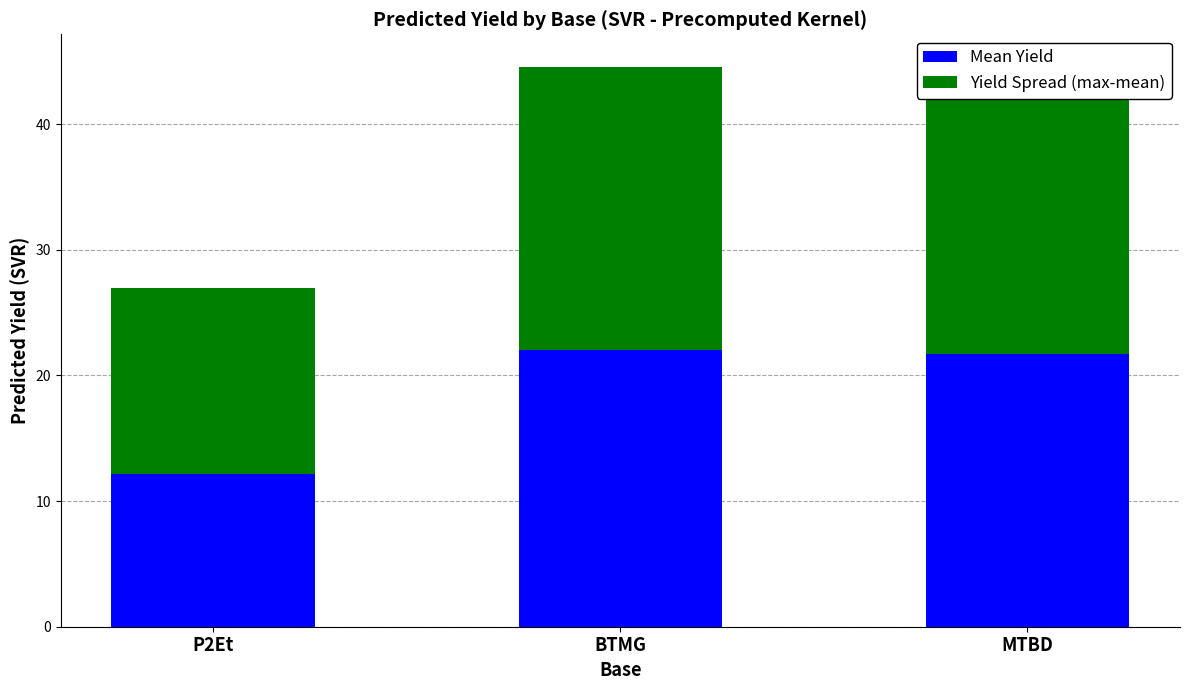

What is the maximum value for Mean Yield?

22.0